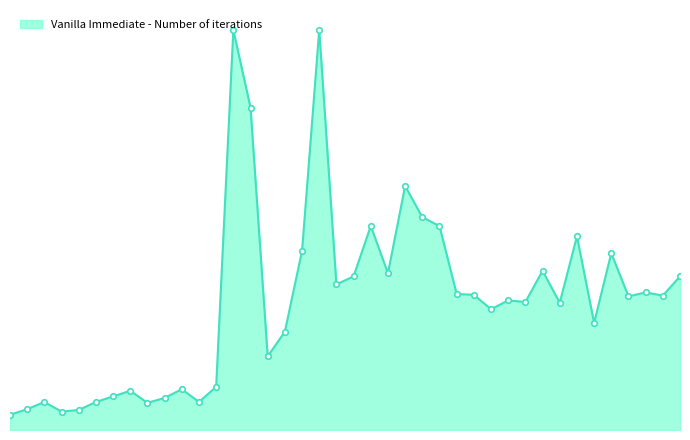

Reading left to right, transcribe all the data shown in this chart.

19	26	35	23	25	35	42	49	34	40	51	35	54	500	403	92	123	224	500	182	192	255	196	305	266	255	170	169	151	162	160	199	159	242	134	221	167	172	168	192